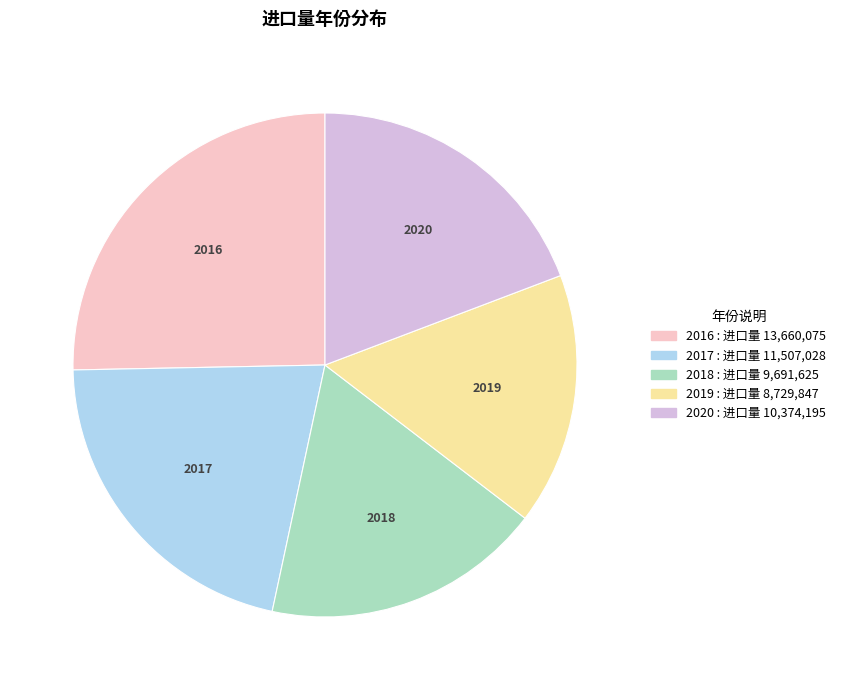

Count the number of slices in the pie.

5